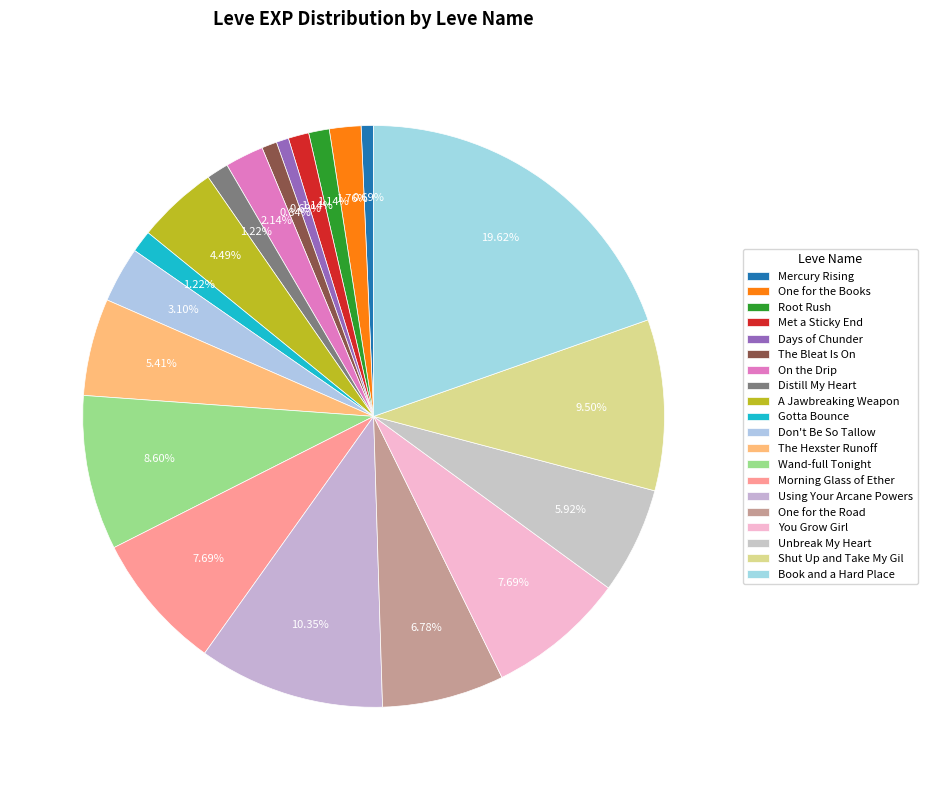

How many segments does this pie chart have?

20